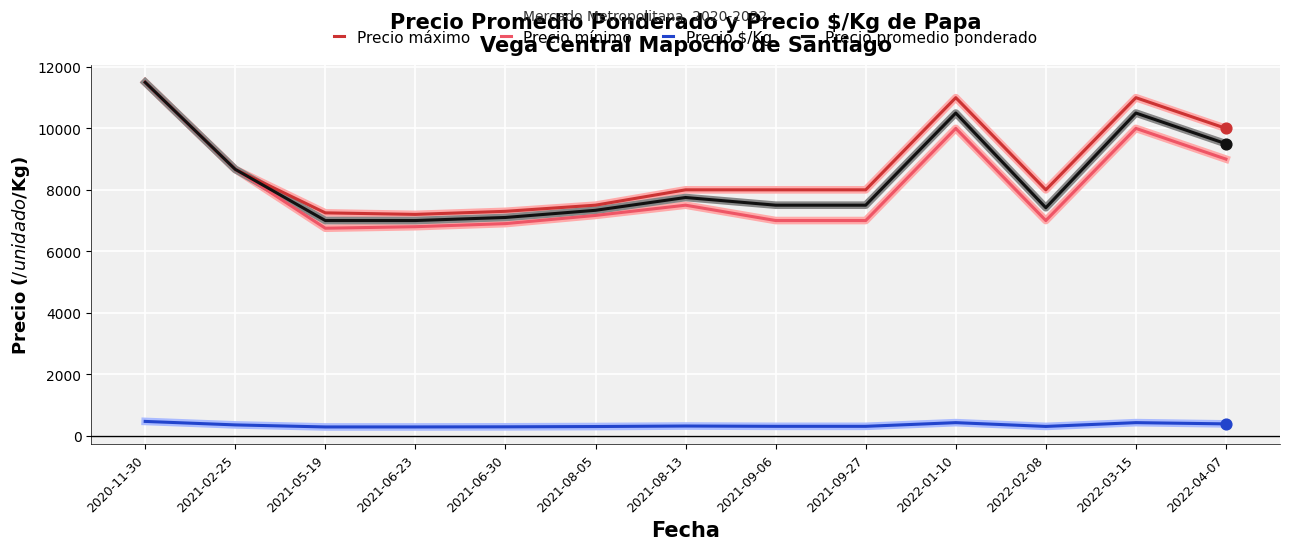

What are all the series names shown in the legend?

Precio máximo, Precio mínimo, Precio $/Kg, Precio promedio ponderado